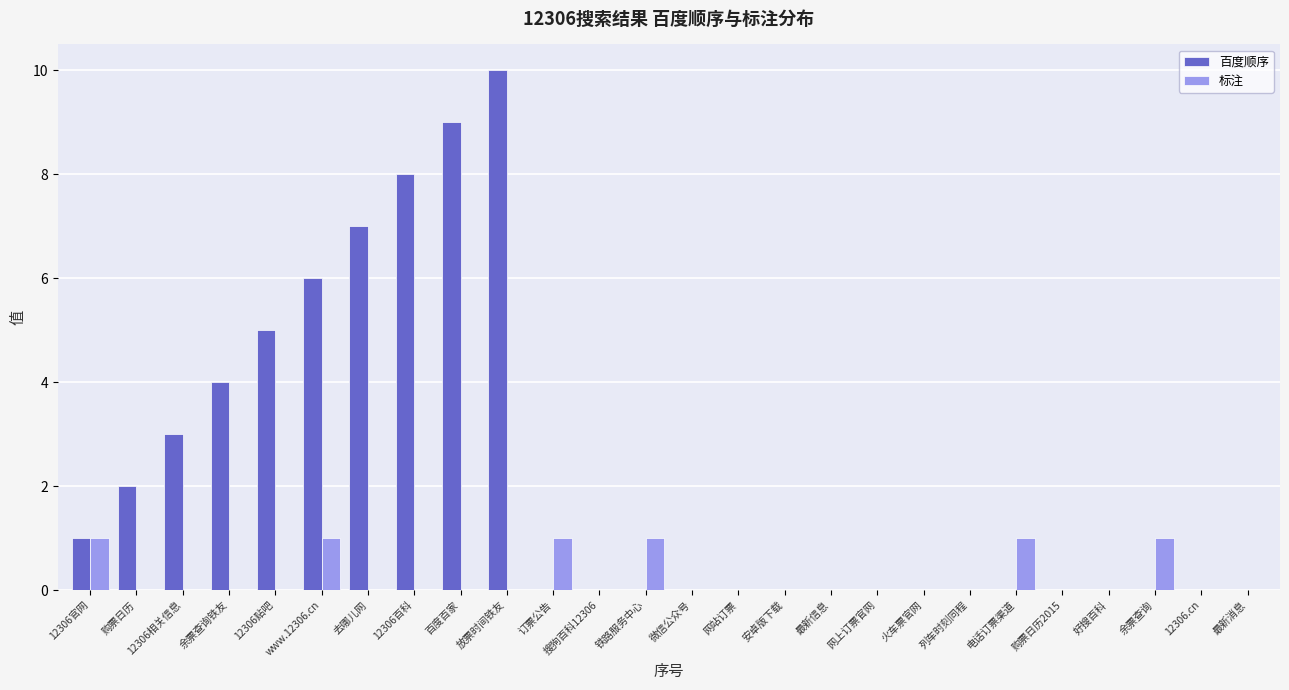

At which label is 百度顺序 closest to 5?

12306贴吧